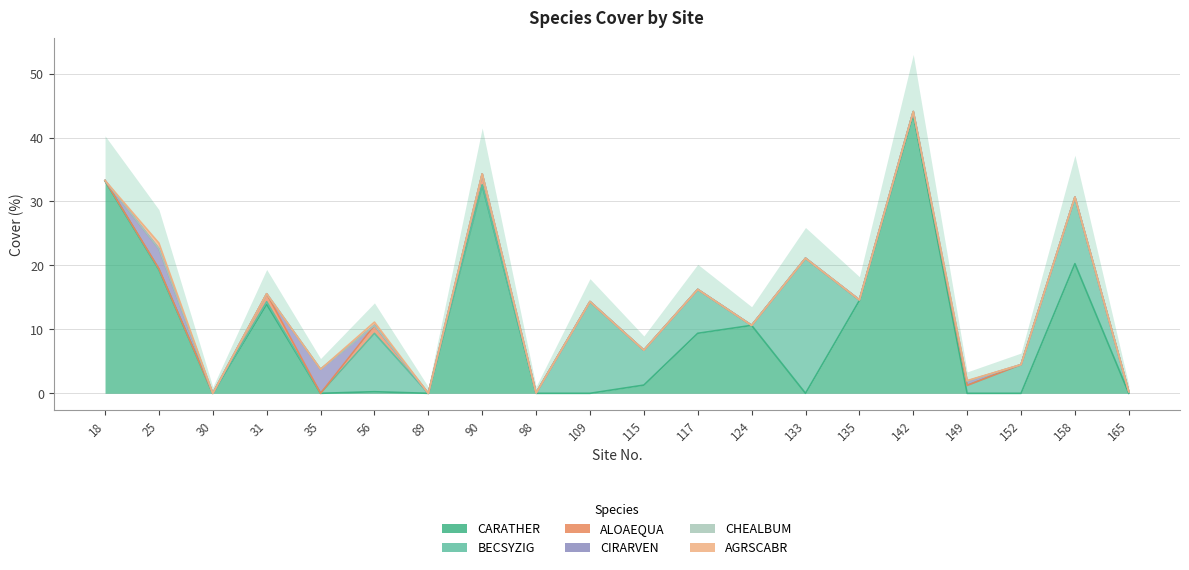

At which label is CIRARVEN closest to 1?

149